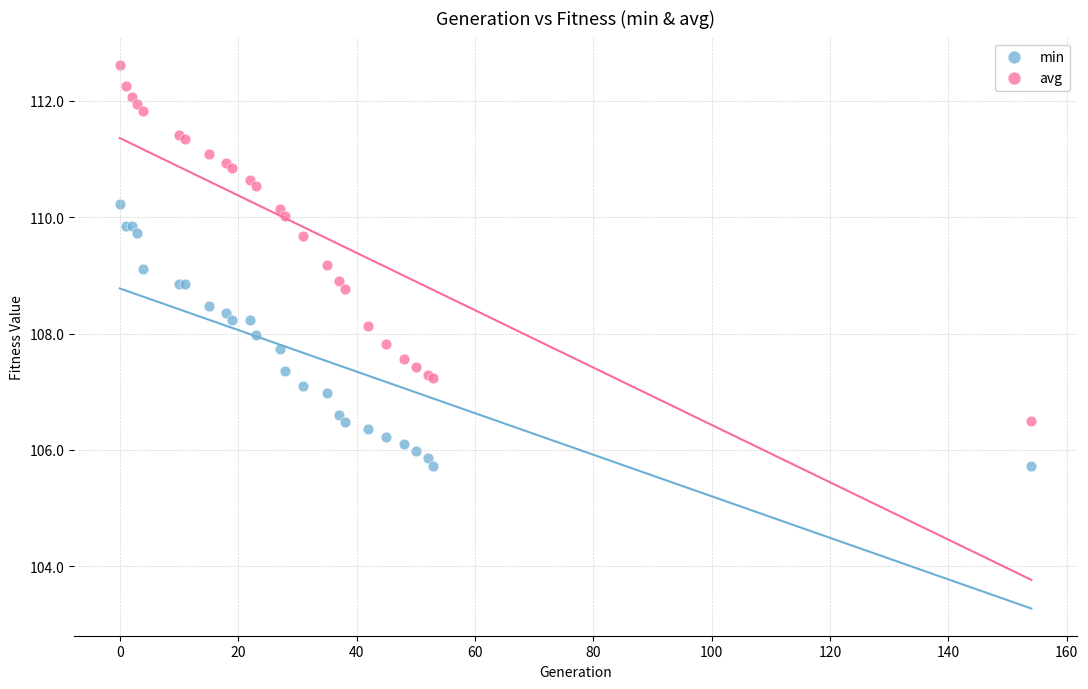

Which series has the largest Y range (max minus min)?

avg